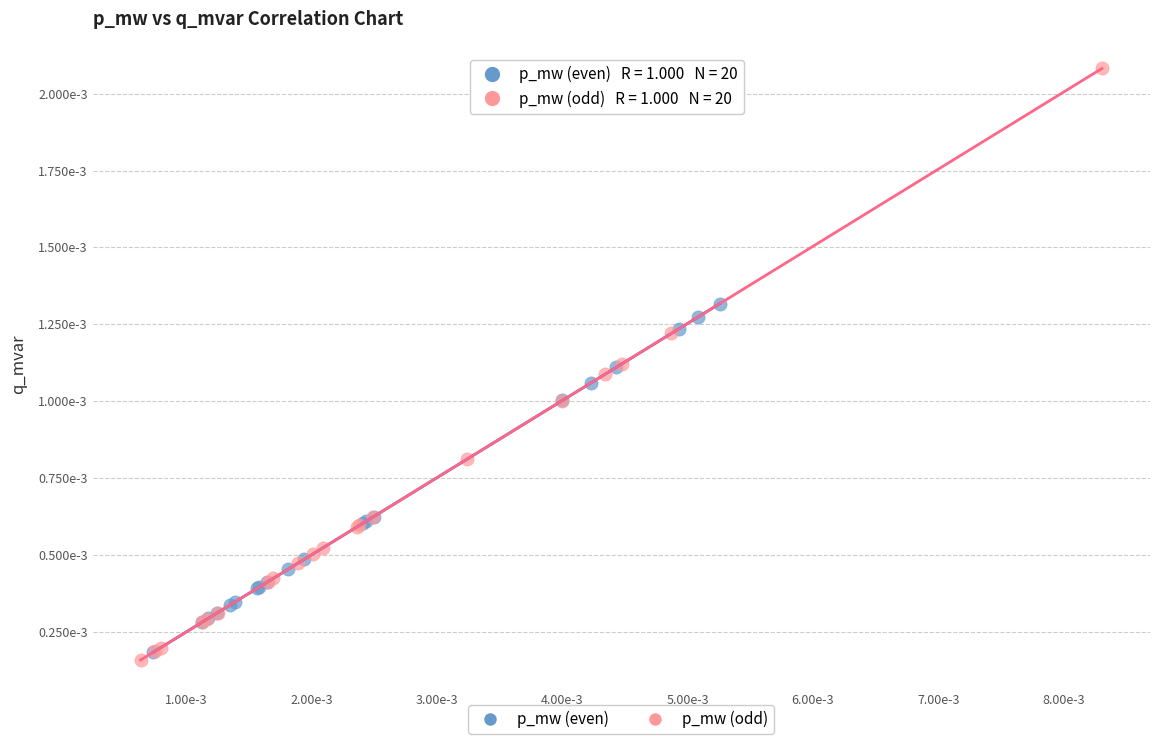

Which series reaches the maximum Y coordinate?

p_mw (odd)